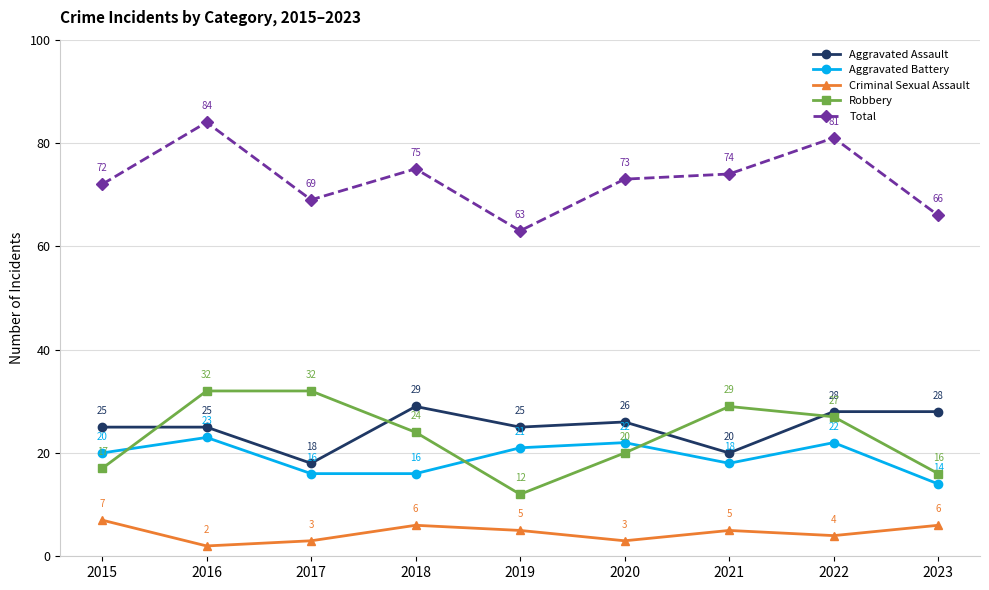

True or false: Robbery and Aggravated Battery cross at least once.

True